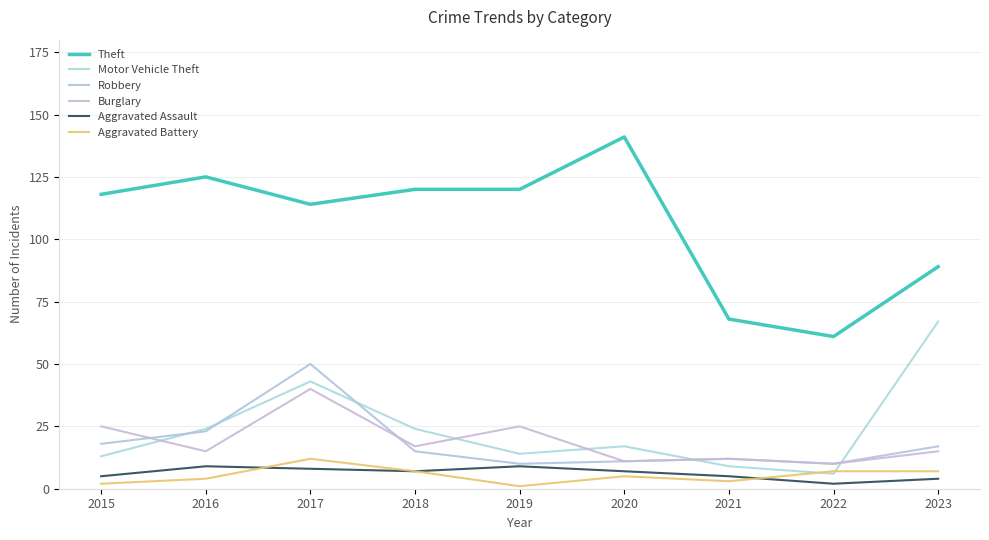

What is the maximum value shown in the chart?

141